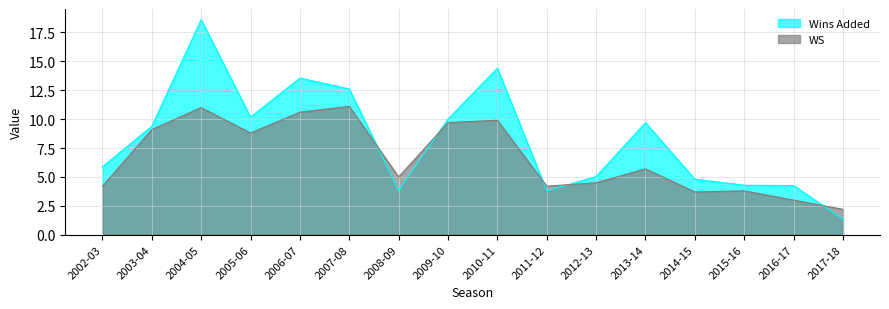

Which label corresponds to the largest value in the chart?

2004-05